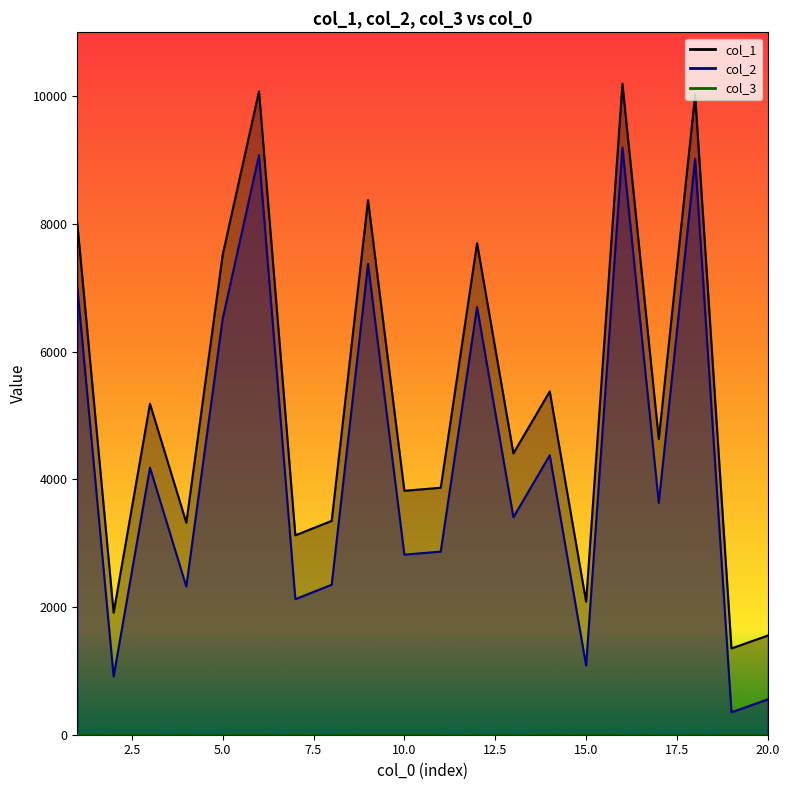

Is the value of col_1 at 6 greater than the value of col_2 at 3?

Yes